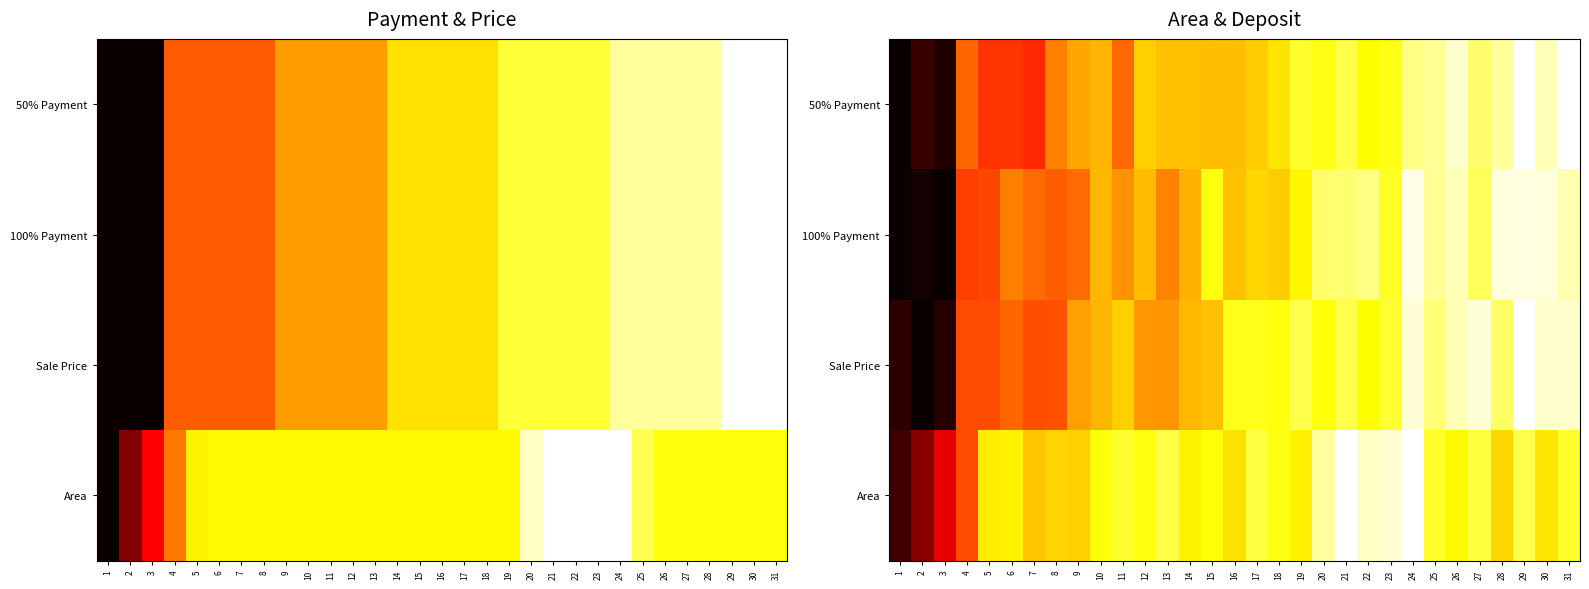

At which label does Area reach its peak?

21